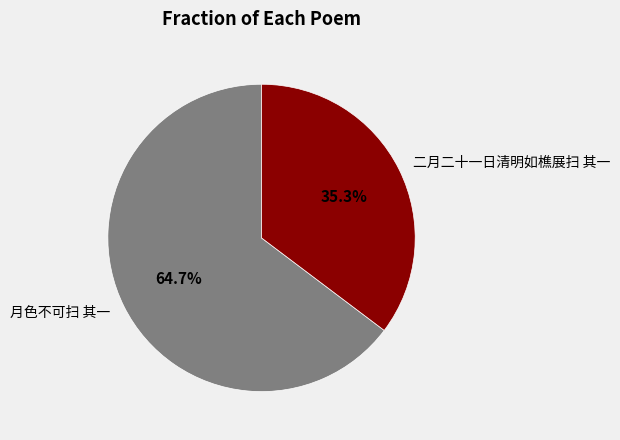

Count the number of slices in the pie.

2